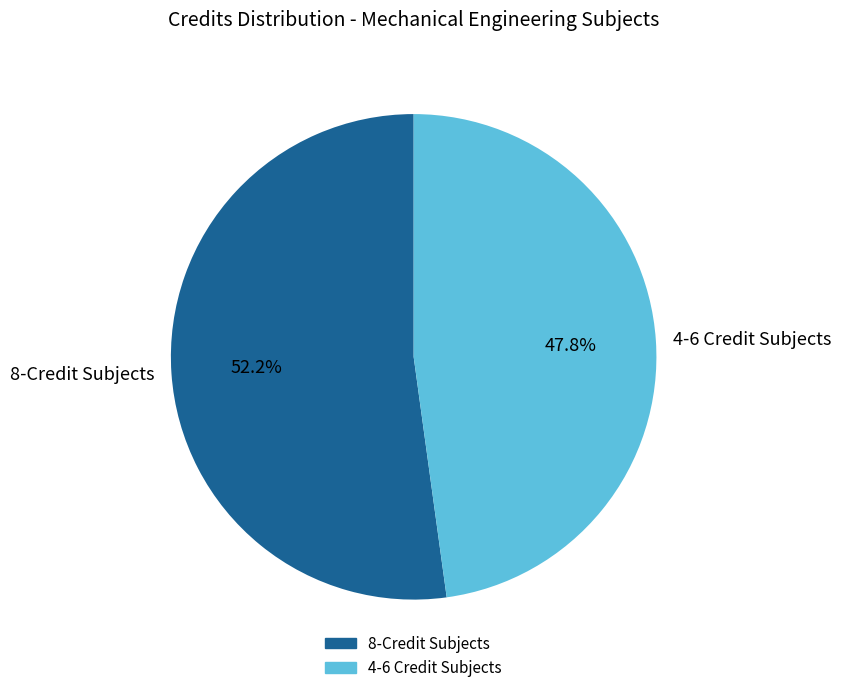

Which category has the smallest portion of the pie?

4-6 Credit Subjects